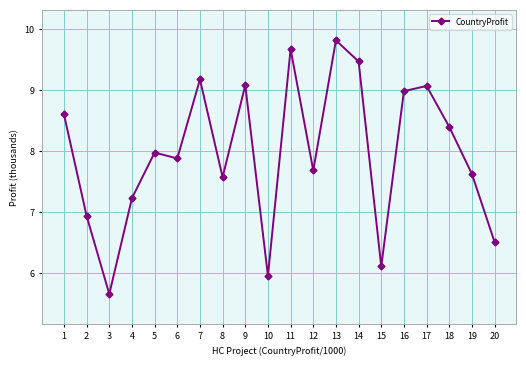

The value at 15 is 6.1. True or false?

True